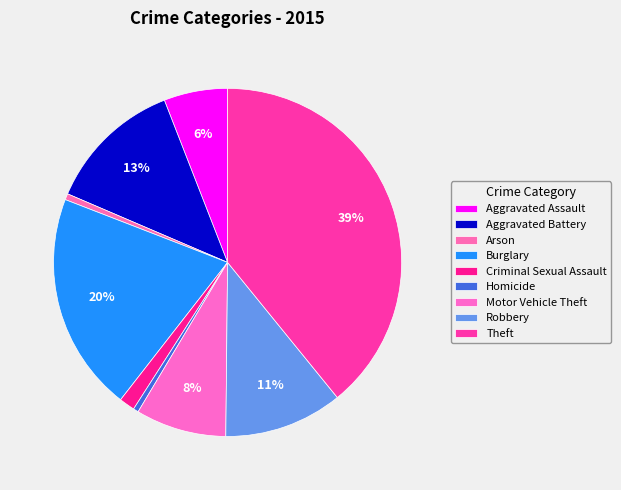

What is the largest slice in the pie chart?

Theft